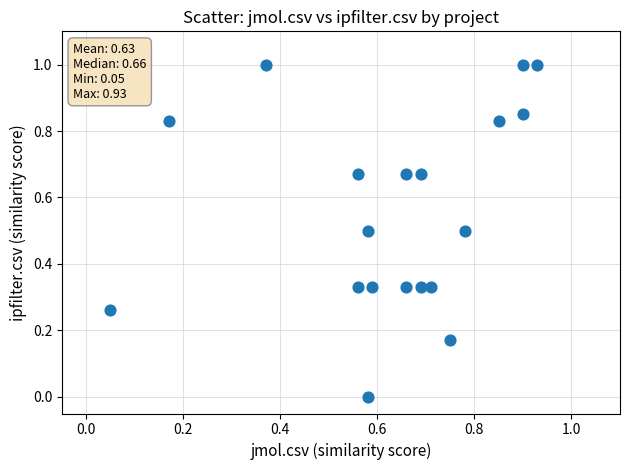

What is the range of Y values (max minus min)?

1.0